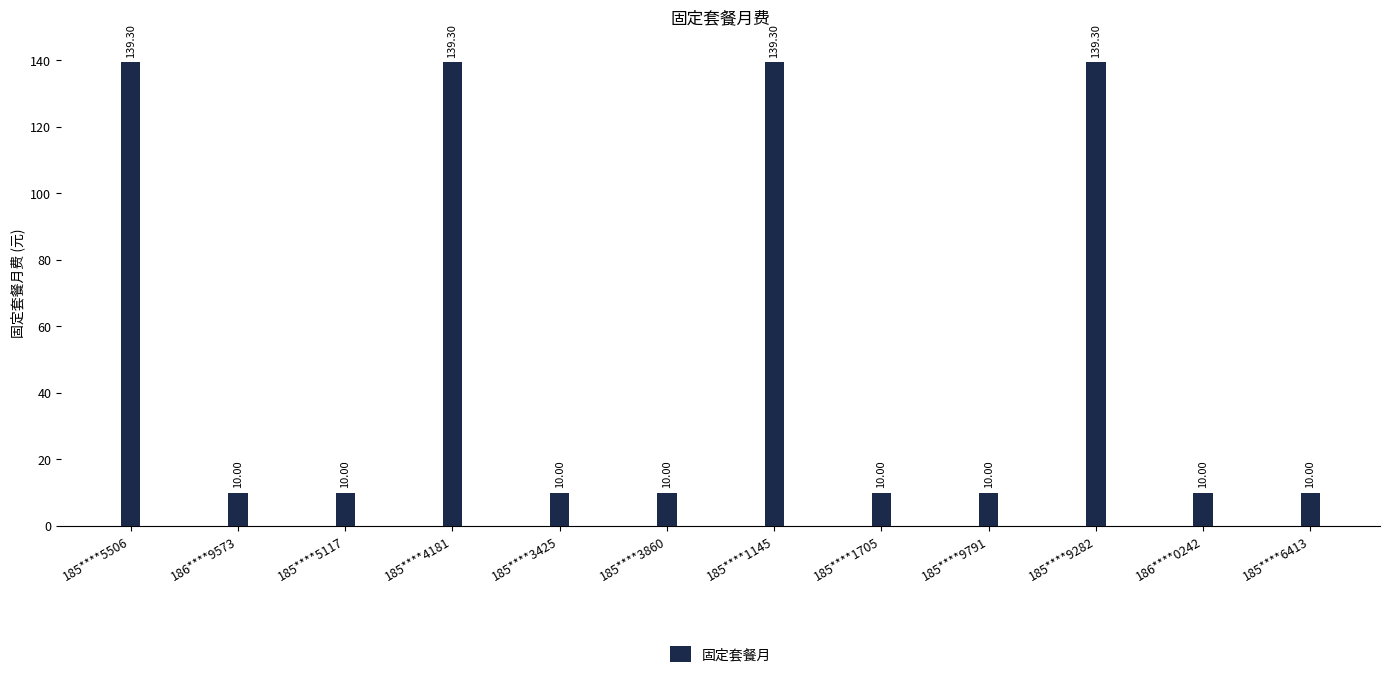

Is it true that the value at 185****3860 is 2.5?

False